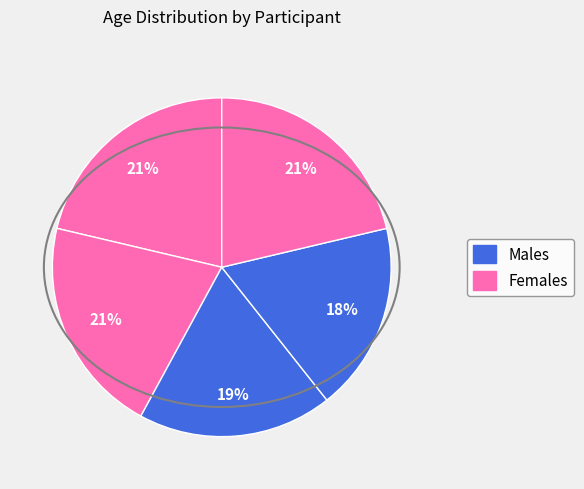

How many segments does this pie chart have?

5